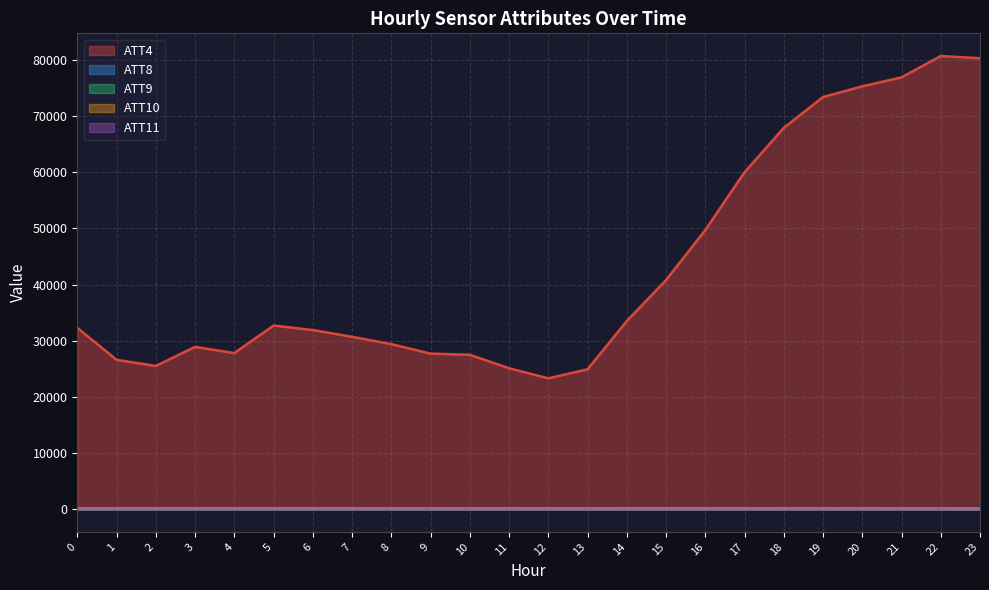

What are all the series names shown in the legend?

ATT4, ATT8, ATT9, ATT10, ATT11